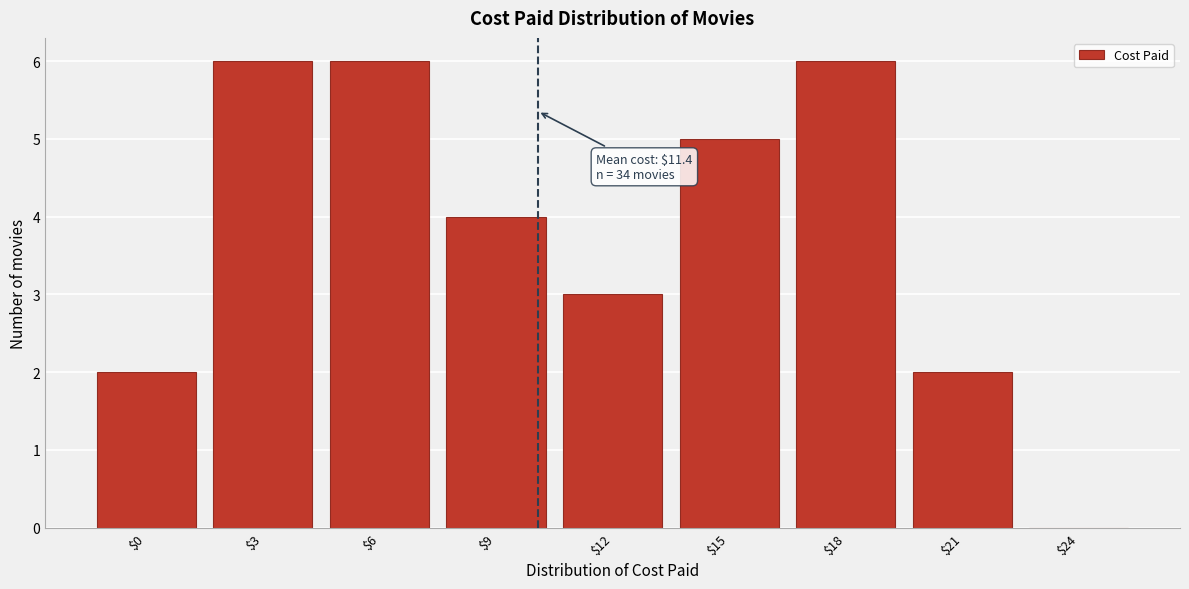

What is the maximum value shown in the chart?

6